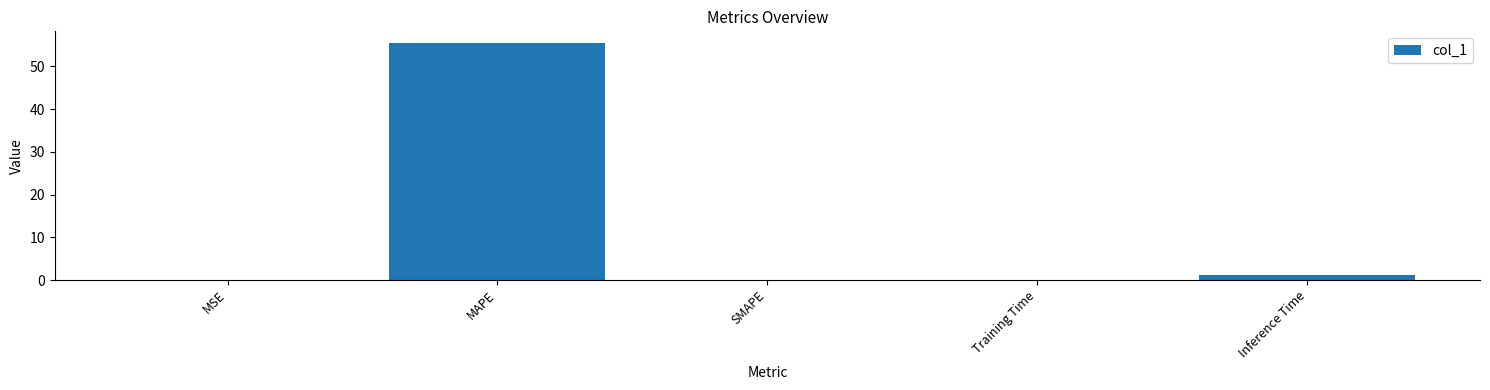

At which label is the value closest to 27?

Inference Time